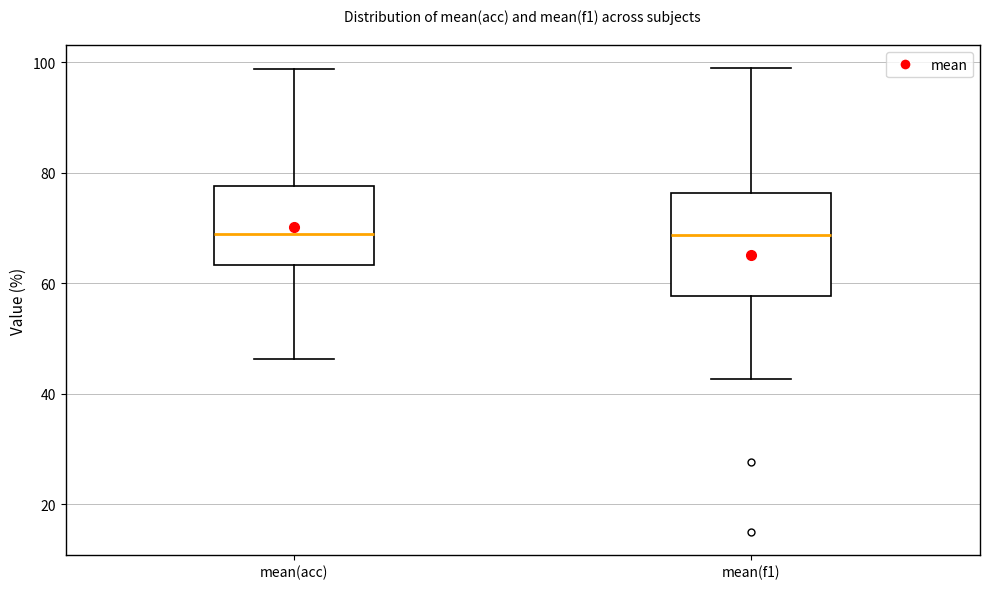

Reading left to right, transcribe this box plot: for each box, give where its median line is, the range the box spans, and where its two whiskers end, as read against the y-axis. The values are not printed on the chart, so give them approximately, as read against the axis.

mean(acc): median 68, box 64 to 78, whiskers 46 to 98
mean(f1): median 68, box 58 to 76, whiskers 42 to 98